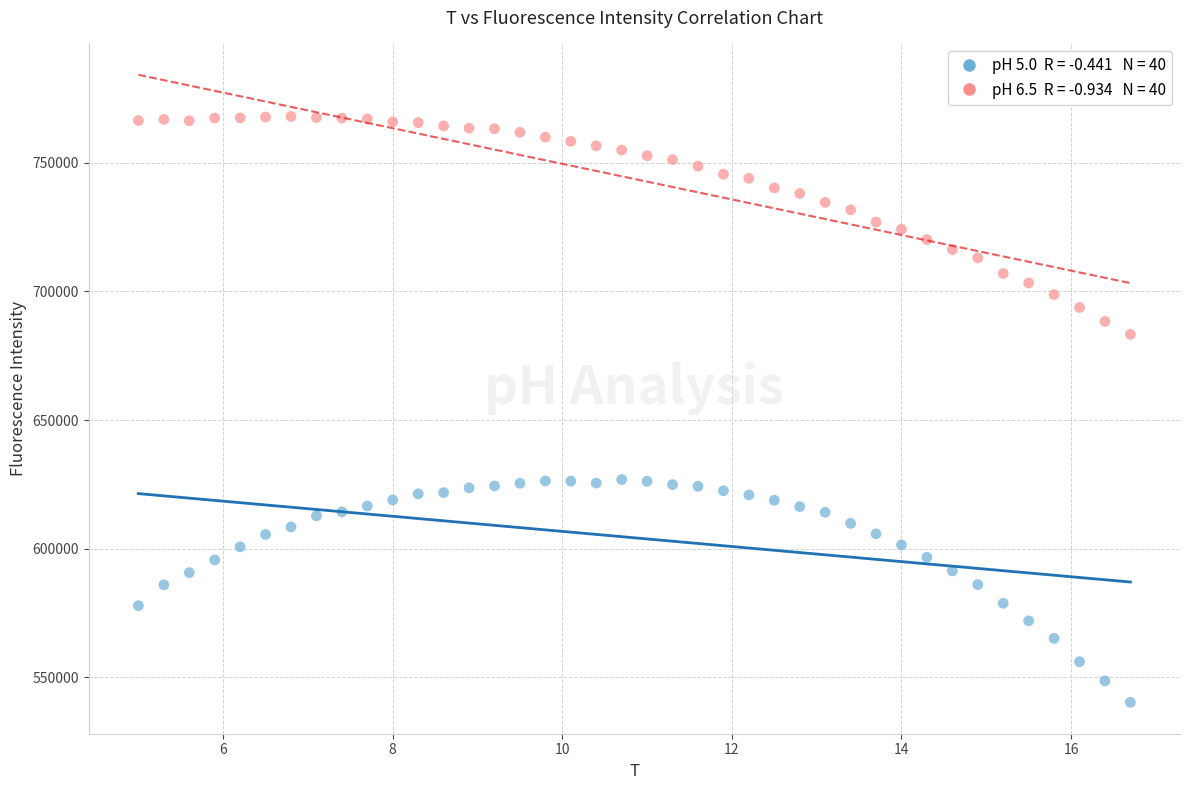

Across all data points, what is the range of Y values (max minus min)?

227840.1